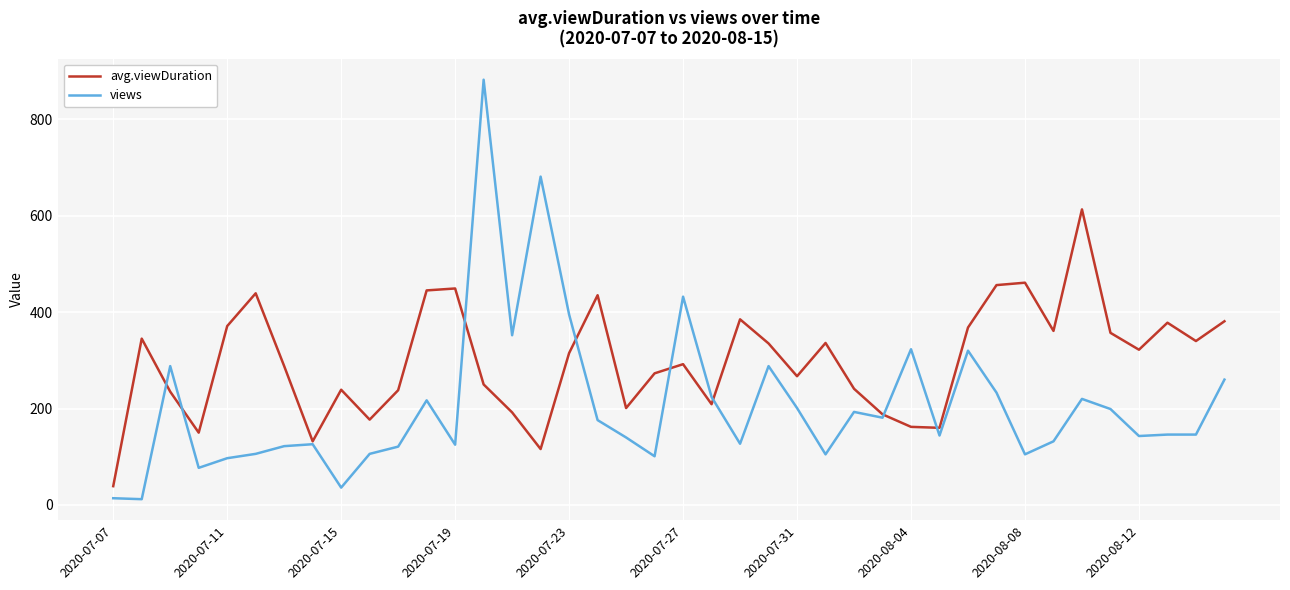

What is the maximum value for avg.viewDuration?

613